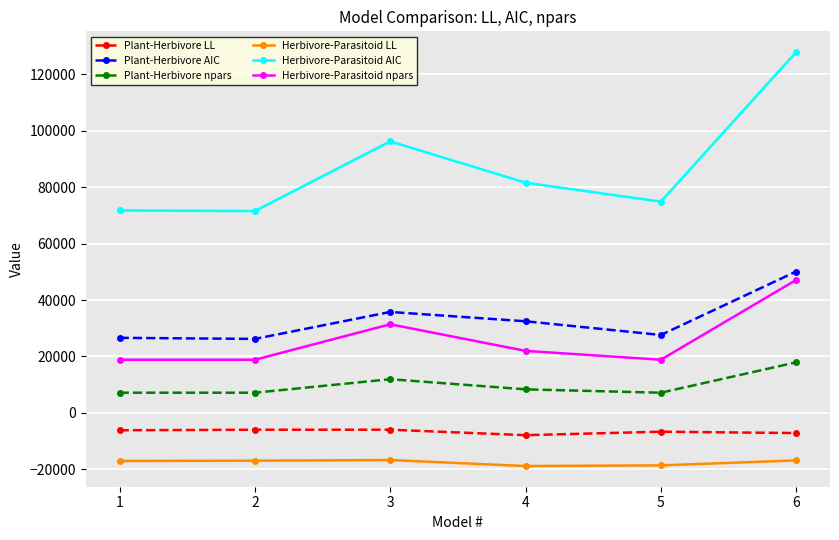

What is the sum of the Herbivore-Parasitoid LL values at 4 and 5?

-37364.9